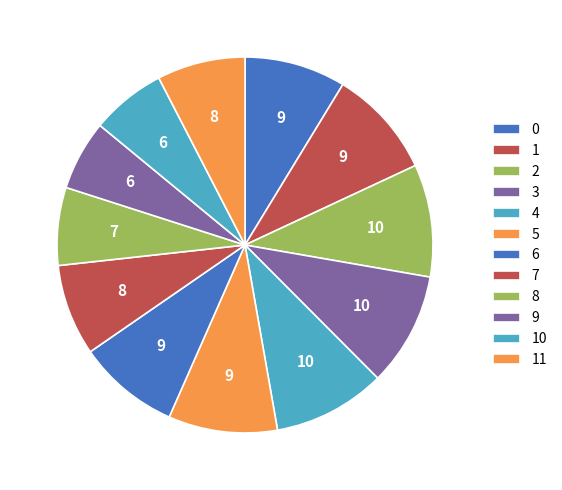

Count the number of slices in the pie.

12